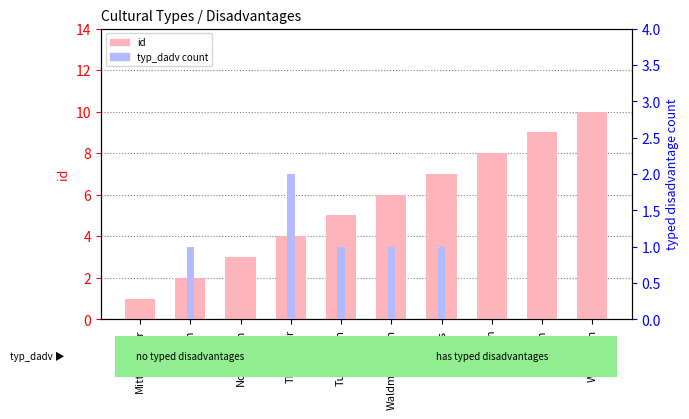

At which label is id closest to 5?

Tulamiden